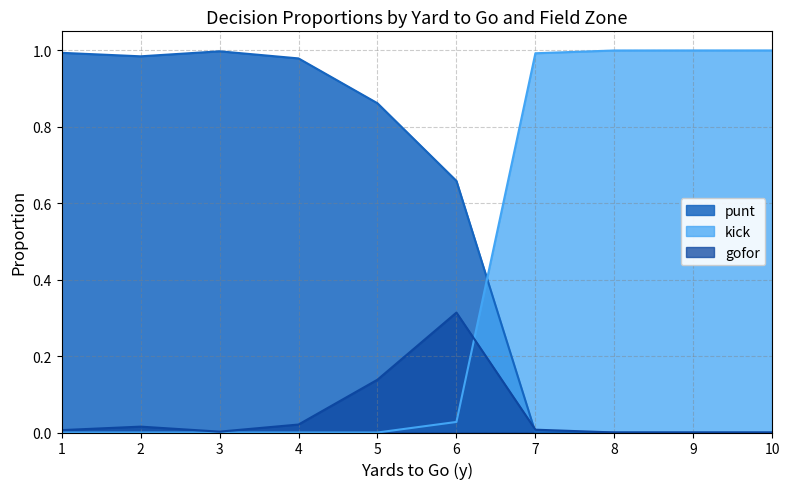

True or false: punt and gofor cross at least once.

True